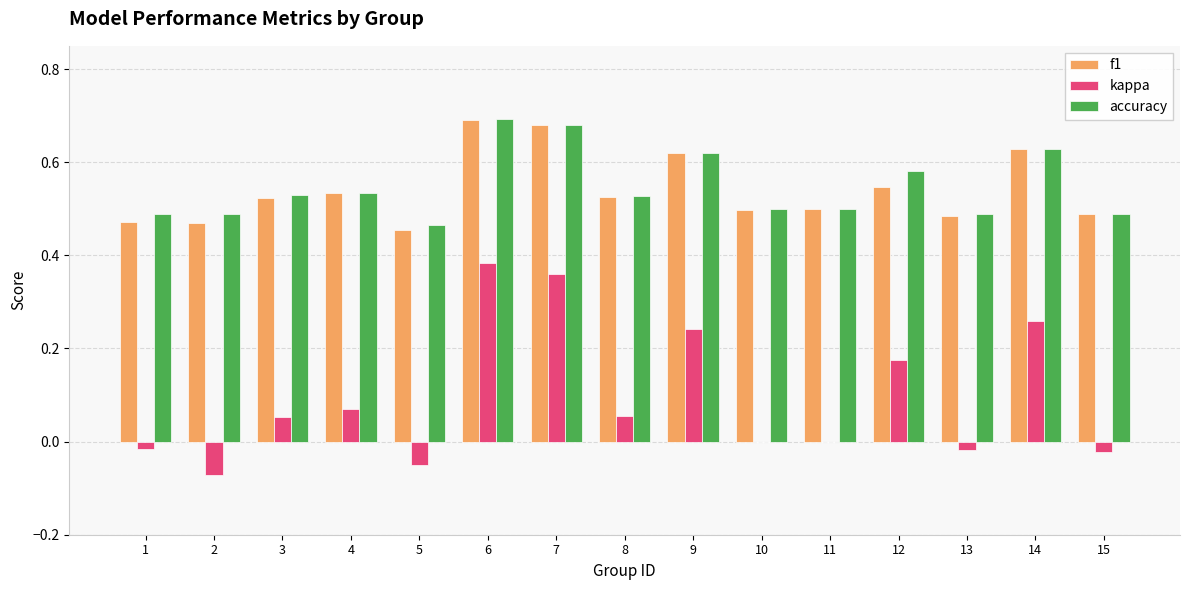

Which series has the widest spread of values?

kappa